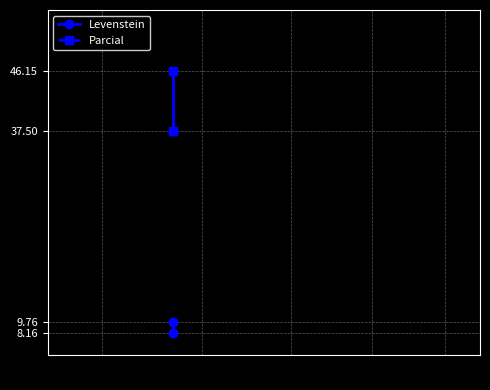

What is the minimum value shown in the chart?

8.2